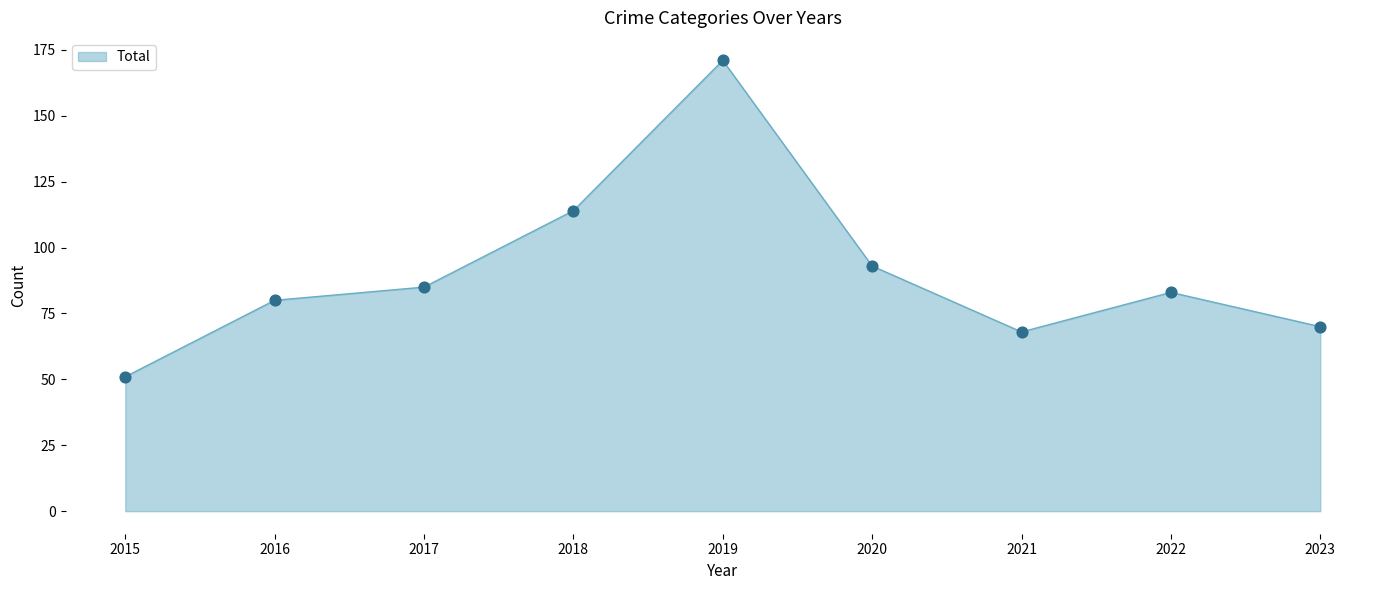

Between 2016 and 2019, which is larger?

2019